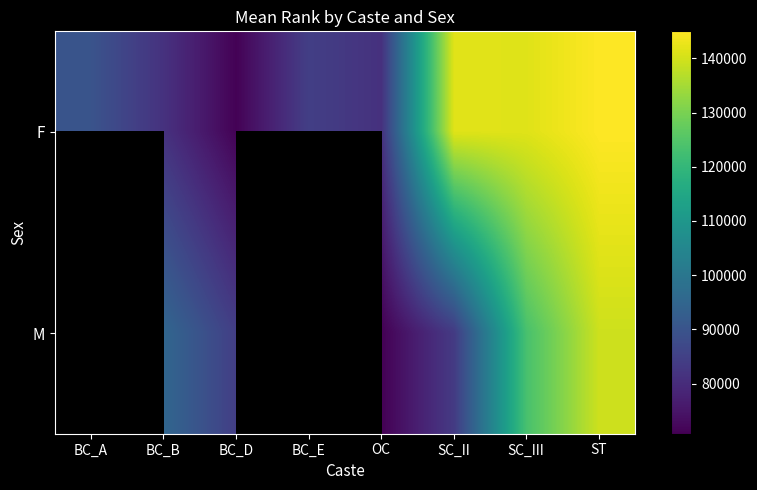

Which series has the largest total across all categories?

F